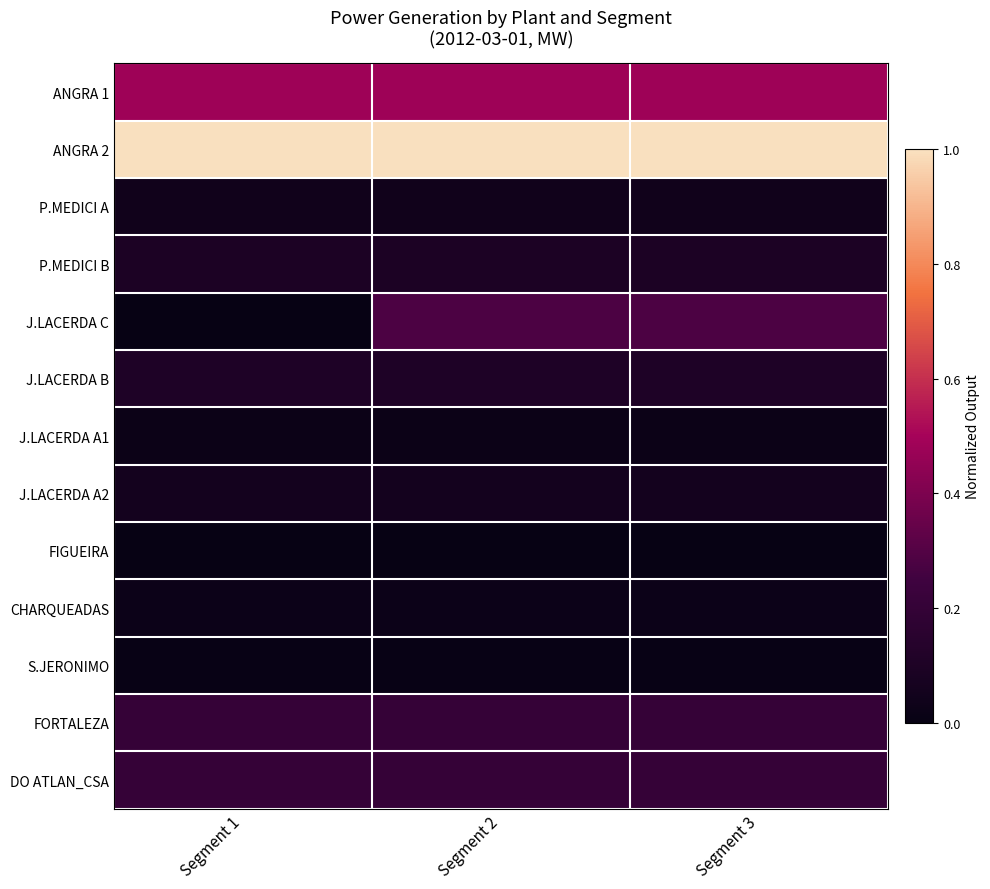

At which category is the sum across all series the highest?

Segment 2